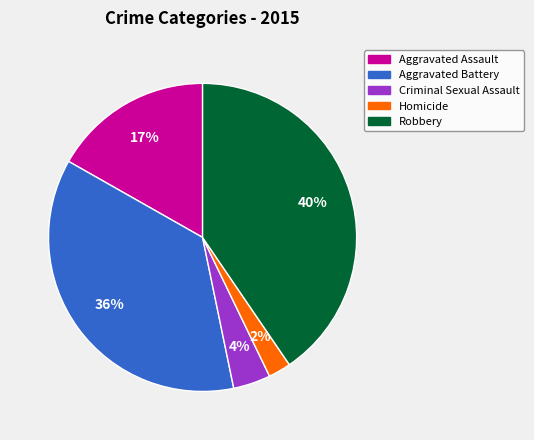

The Aggravated Battery slice represents 30% of the pie. True or false?

False